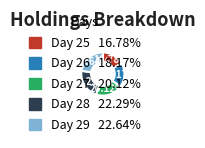

Does any single category account for the majority?

No